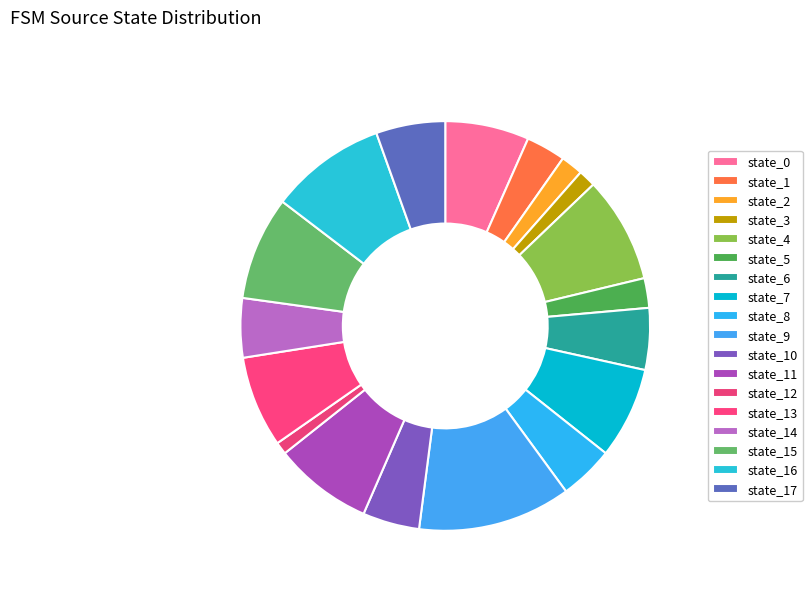

How many slices are in this pie chart?

18